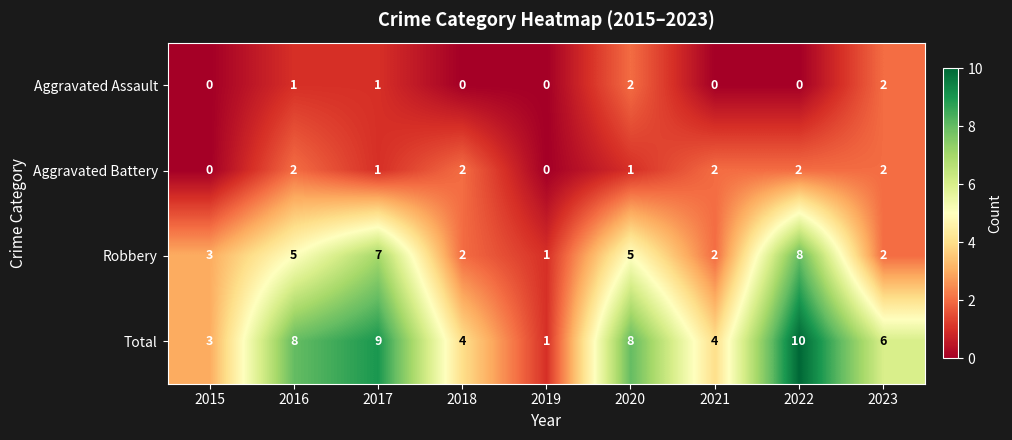

Count the Robbery values in the range 2 to 5.

6